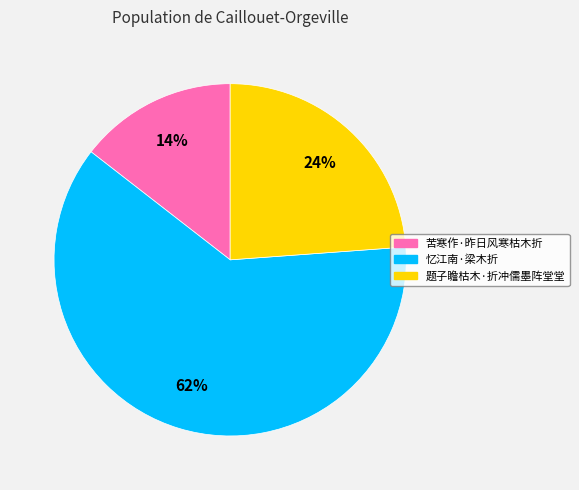

Rank the categories by value from lowest to highest.

苦寒作·昨日风寒枯木折, 题子瞻枯木·折冲儒墨阵堂堂, 忆江南·梁木折